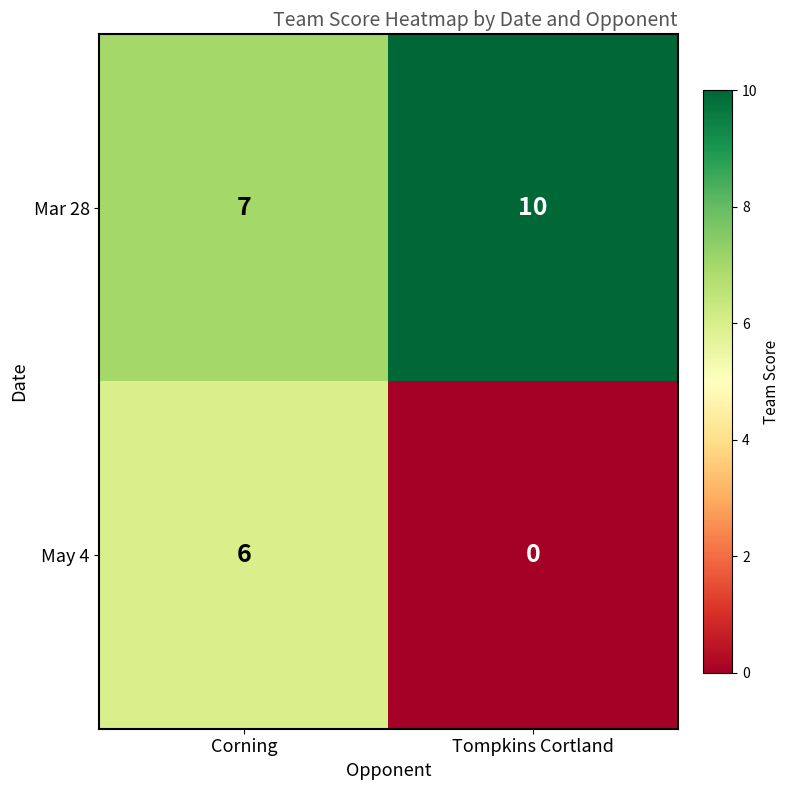

What is the spread (max minus min) of values at Tompkins Cortland?

10